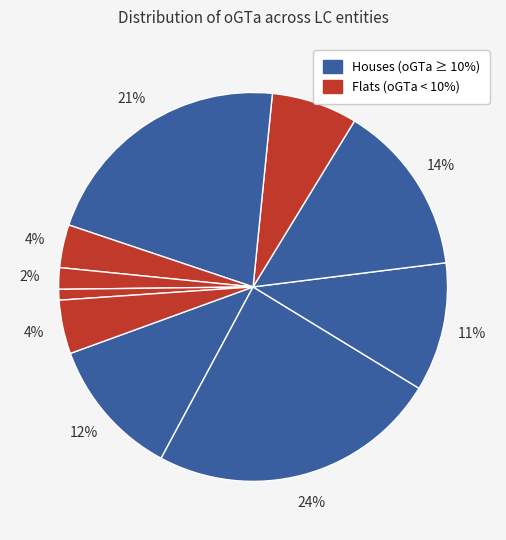

How many slices are in this pie chart?

10